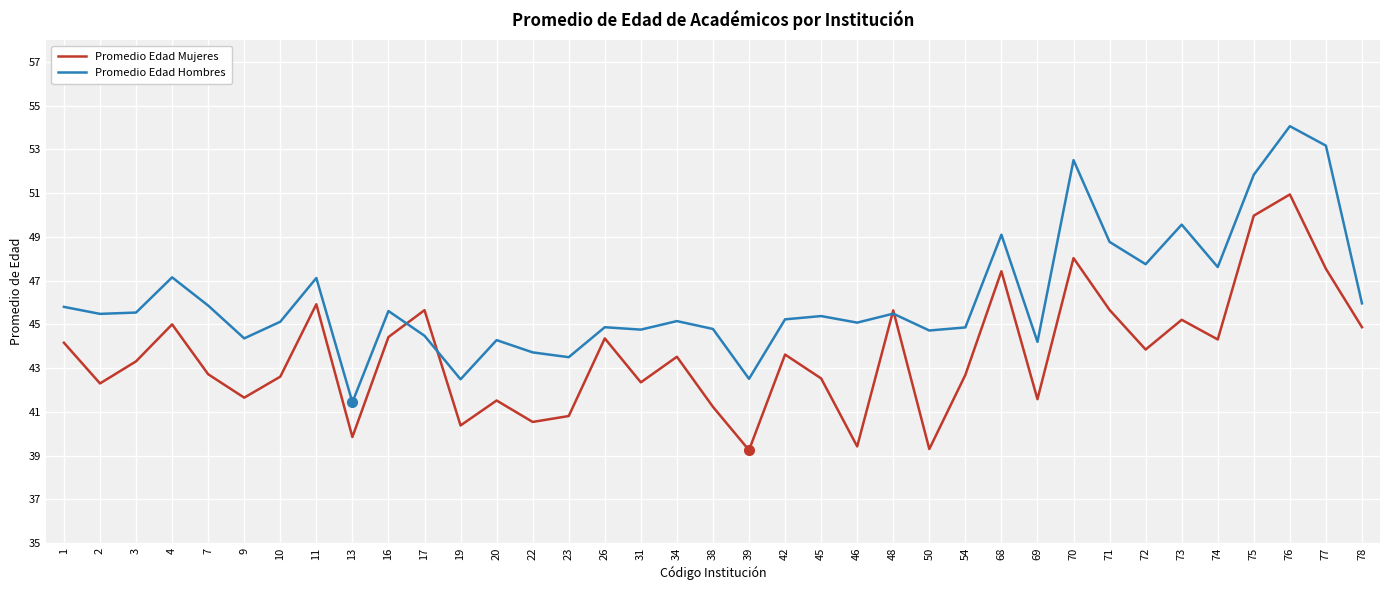

At which category is the sum across all series the highest?

76